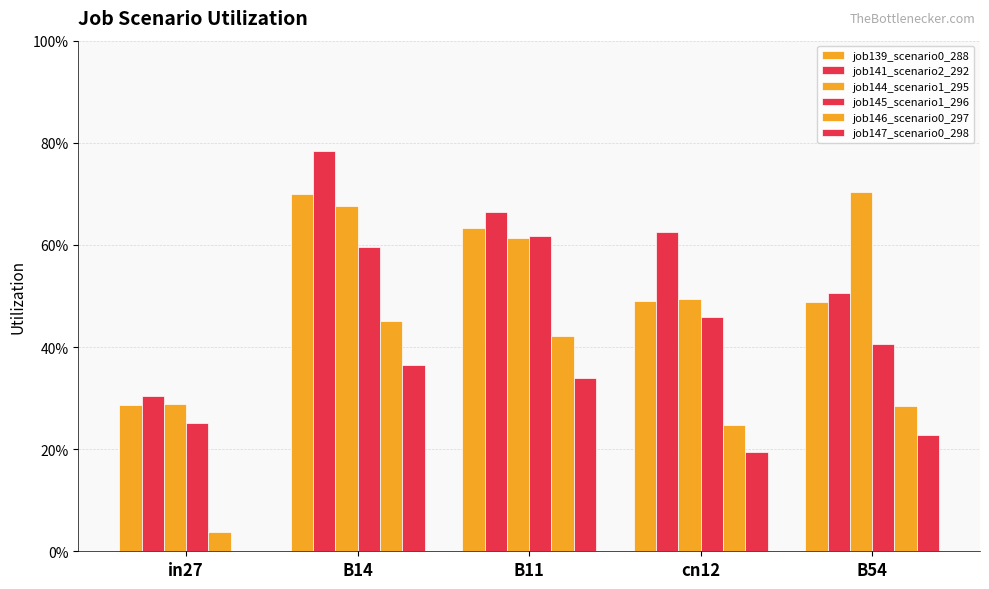

Which has a higher value, B11 or in27?

B11